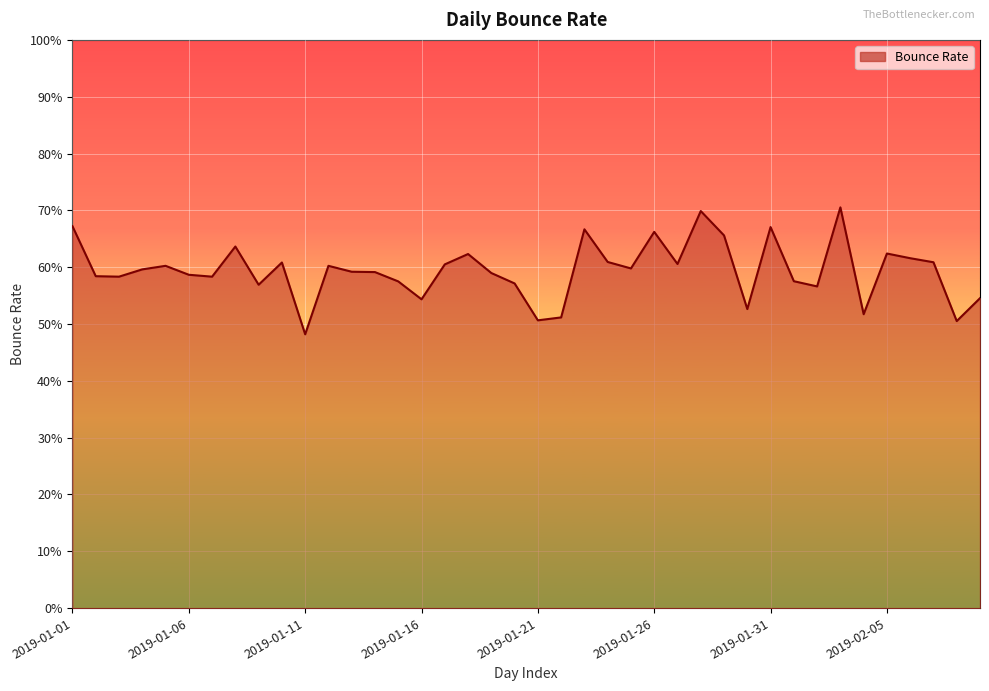

Does the chart display data point markers on the line(s)?

No